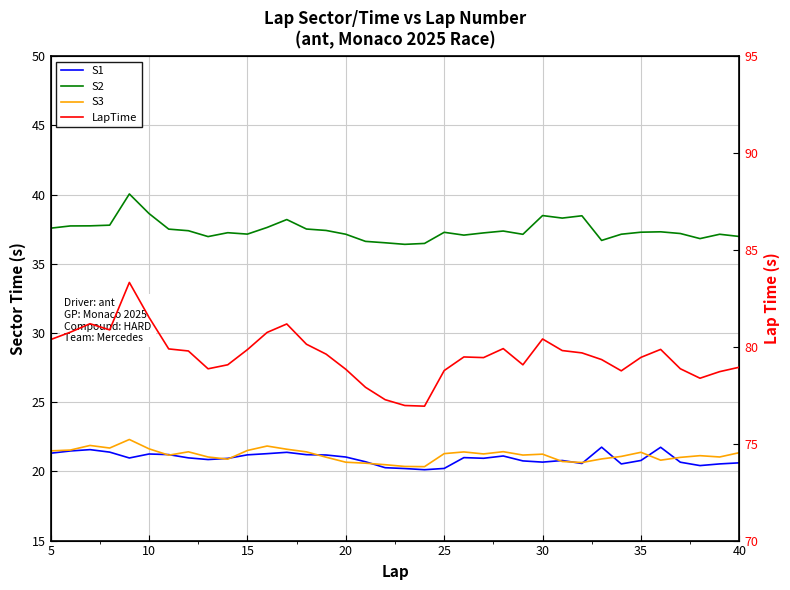

Is the value of LapTime at 10 greater than the value of S2 at 15?

Yes